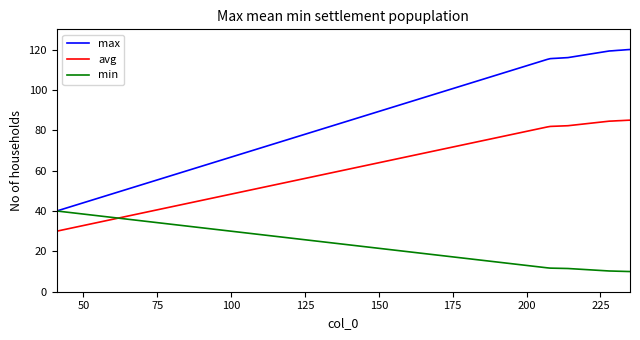

Does the chart have visible grid lines?

No